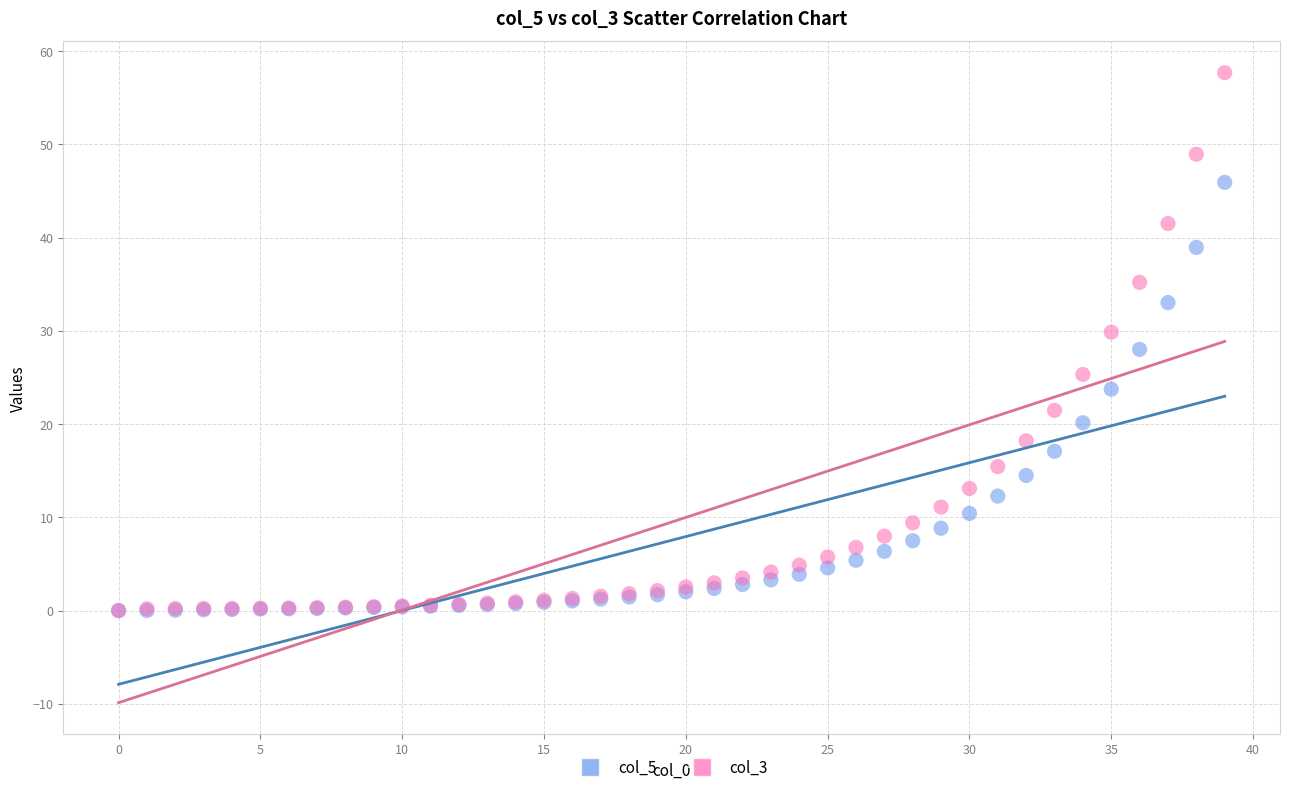

What are all the series names shown in the legend?

col_5, col_3